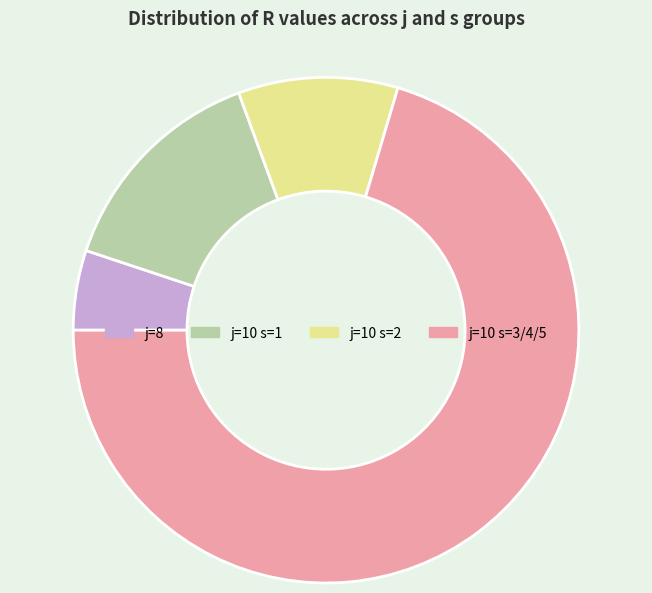

Rank the categories by value from lowest to highest.

j=8, j=10 s=2, j=10 s=1, j=10 s=3/4/5